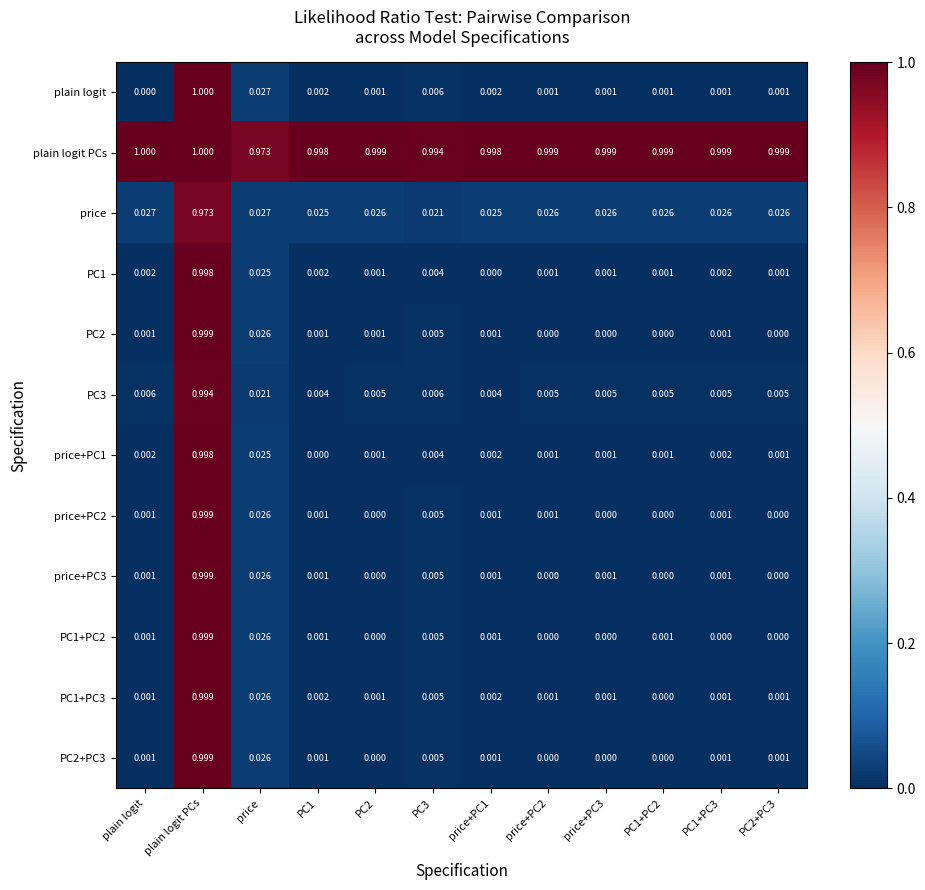

At which category is the sum across all series the highest?

plain logit PCs